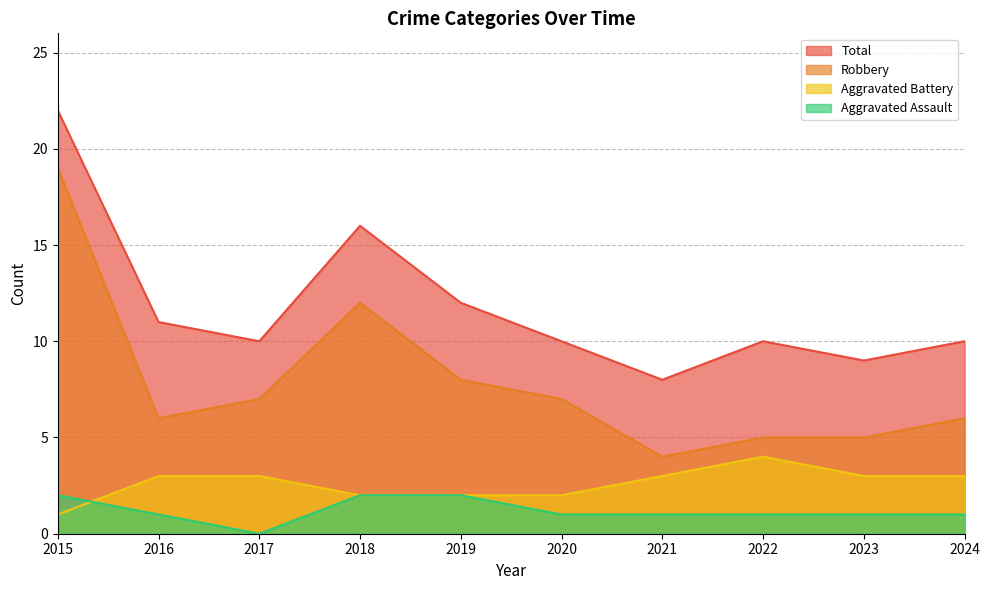

What is the average value of the Total series?

12